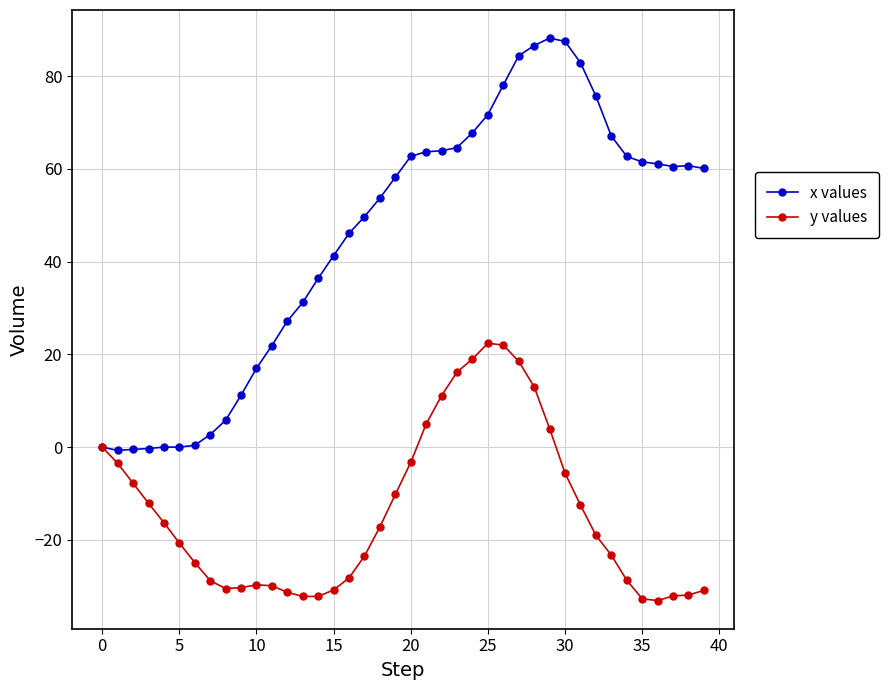

Which series has the largest total across all categories?

x values